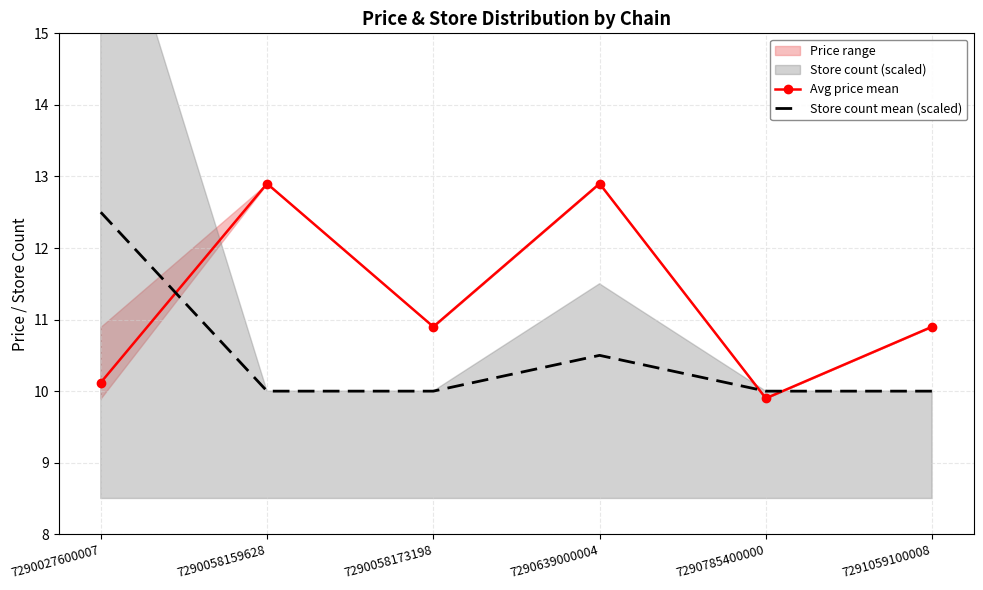

Which series has the largest total across all categories?

Avg price mean